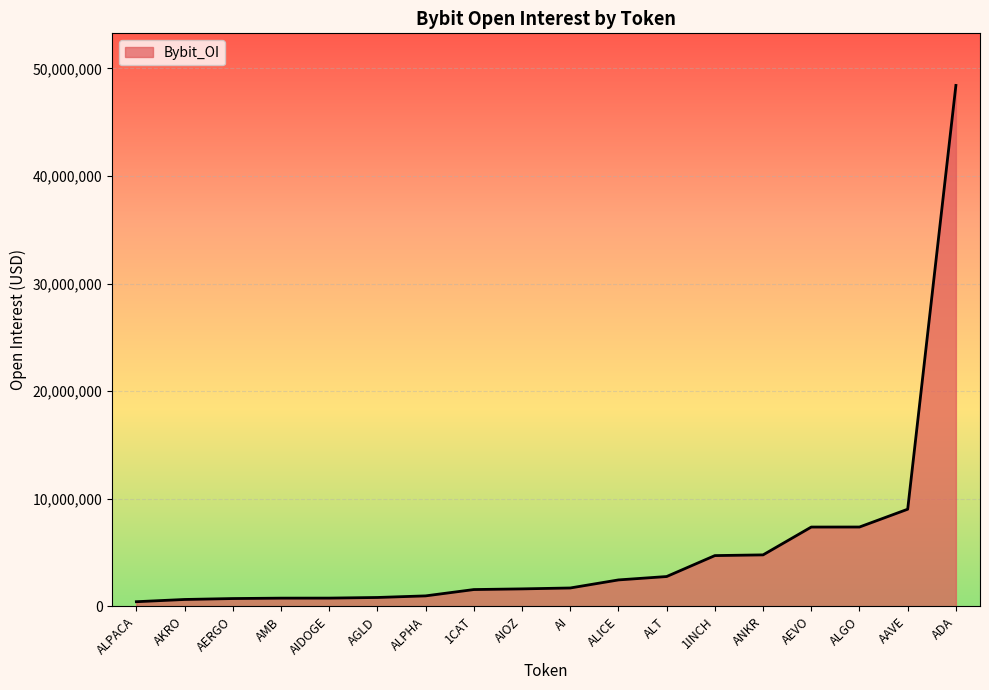

What is the difference between the values at 1CAT and 1INCH?

3157125